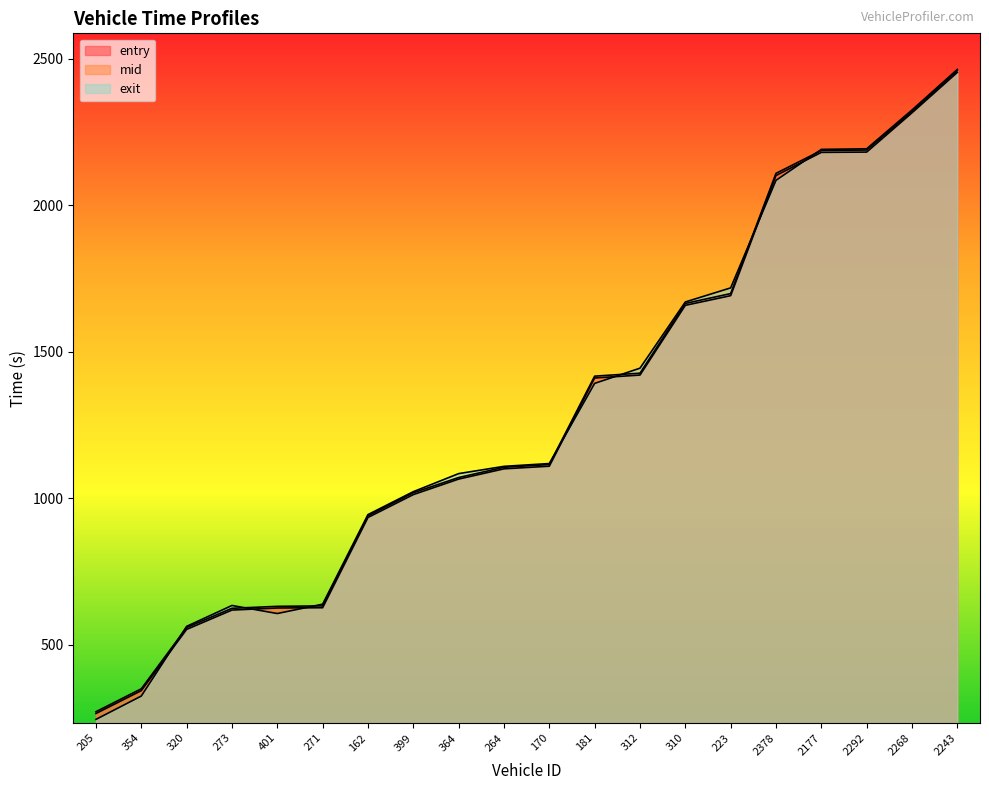

What is the sum of the entry values at 320 and 162?

1486.0